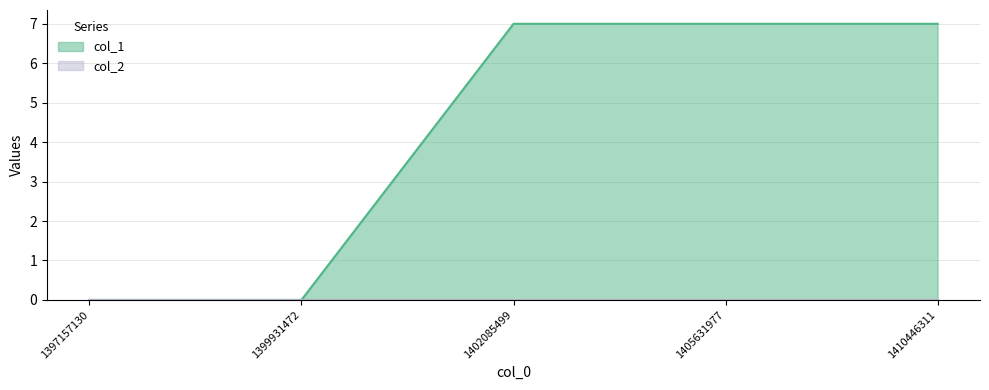

At which category does the chart reach its minimum across all series?

1397157130